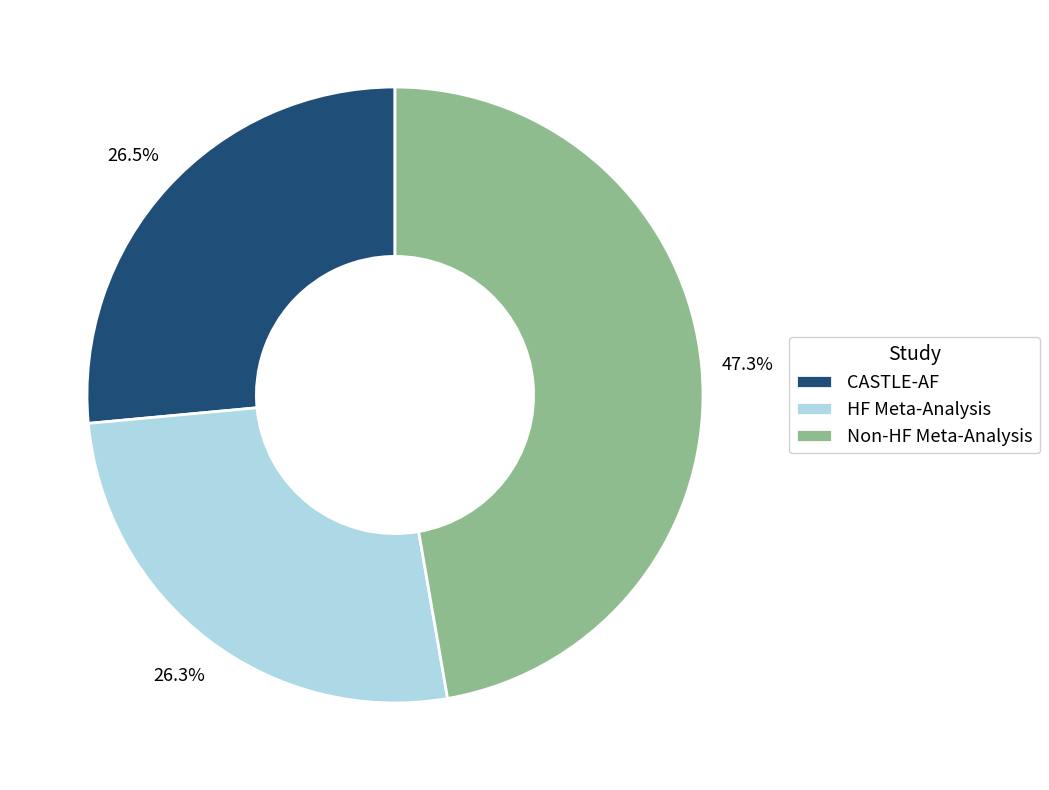

Which slice is the largest?

Non-HF Meta-Analysis